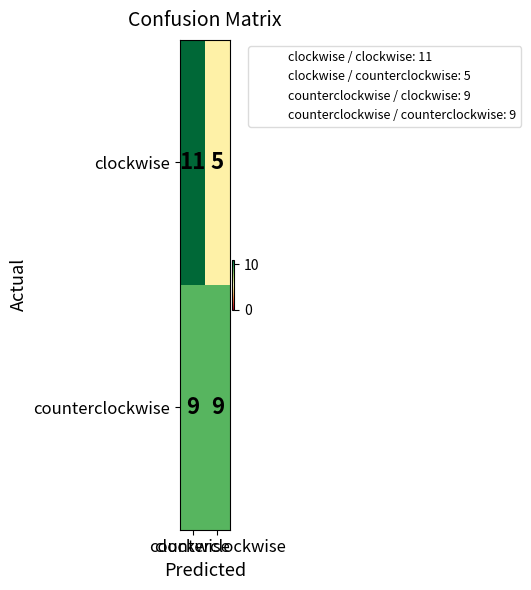

What is the greatest value displayed?

11